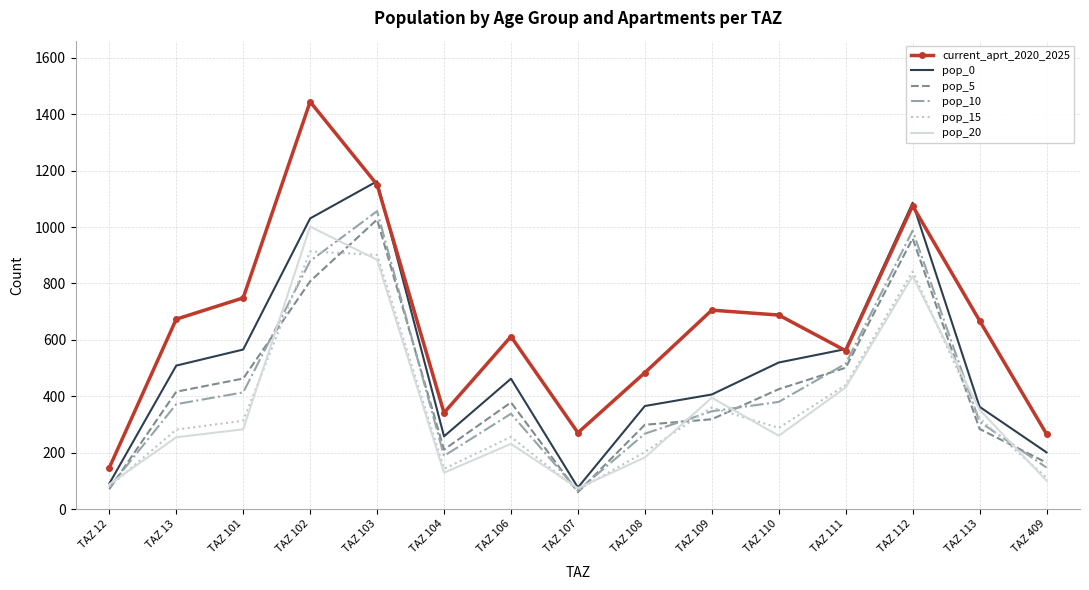

After their last crossing, which series has the higher values: pop_10 or pop_20?

pop_10